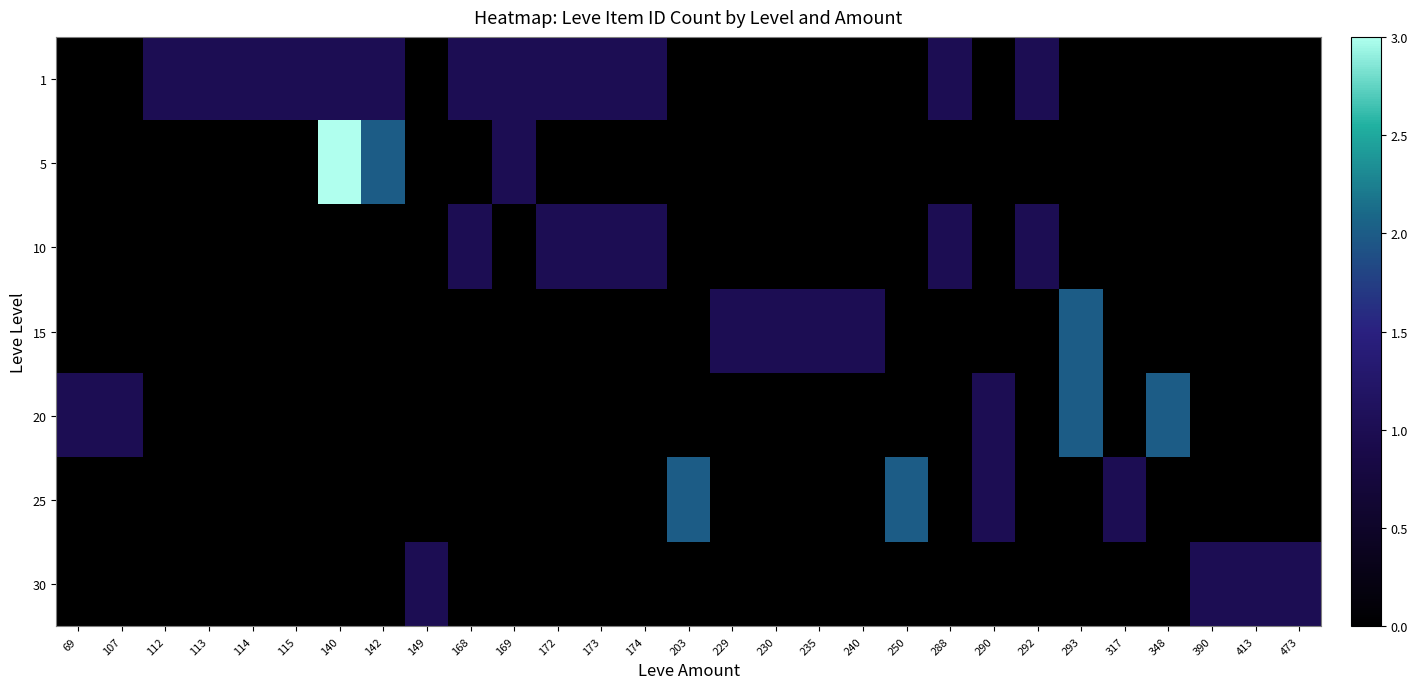

What is the total value across all series at 107?

1